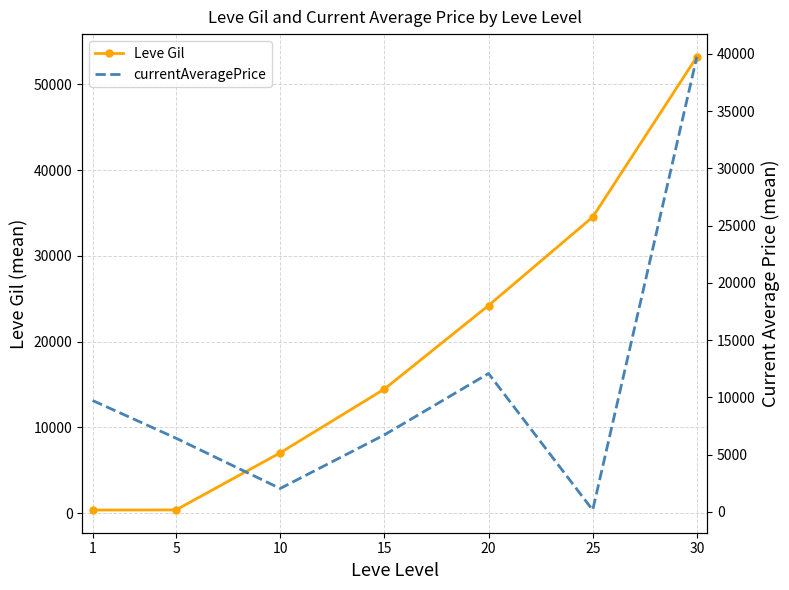

Reading right to left, list all the values displayed in this chart.

Leve Gil: 53202.5	34515.0	24200.0	14453.3	7023.3	365.0	349.8
currentAveragePrice: 39750.0	149.0	12080.3	6714.7	2032.7	6428.7	9719.8